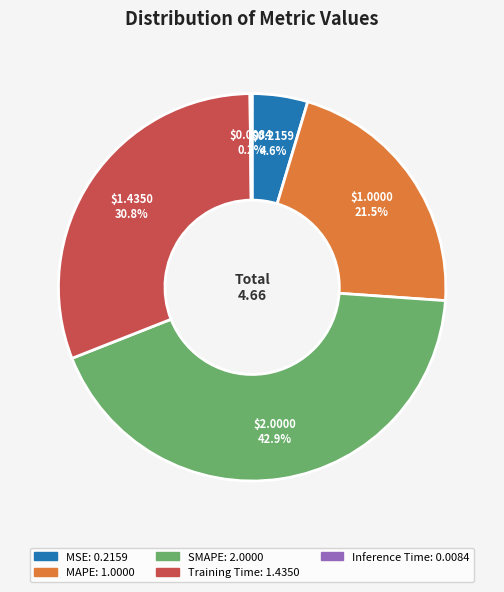

What is the largest slice in the pie chart?

SMAPE